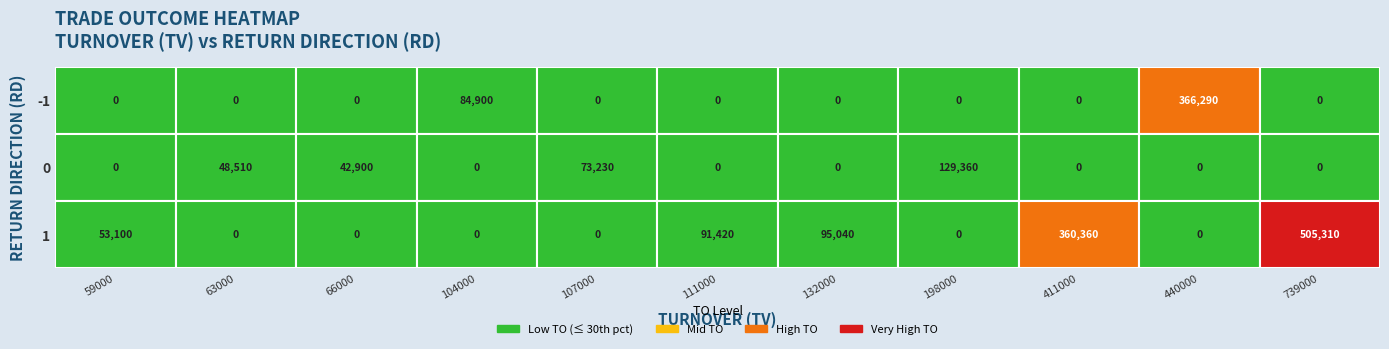

How many positive values does the -1 series have?

2